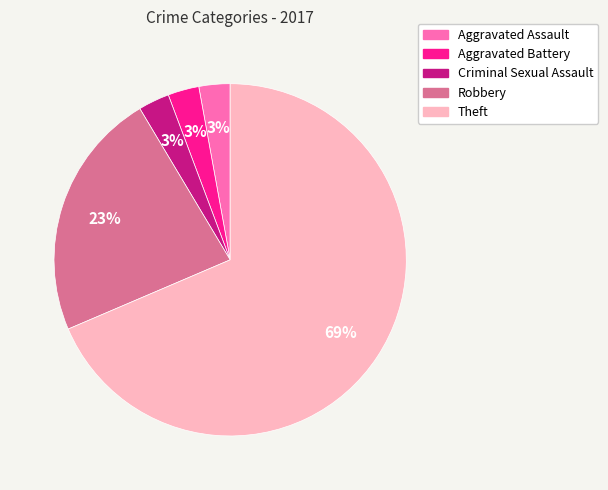

Is the sum of Theft and Robbery greater than half?

Yes